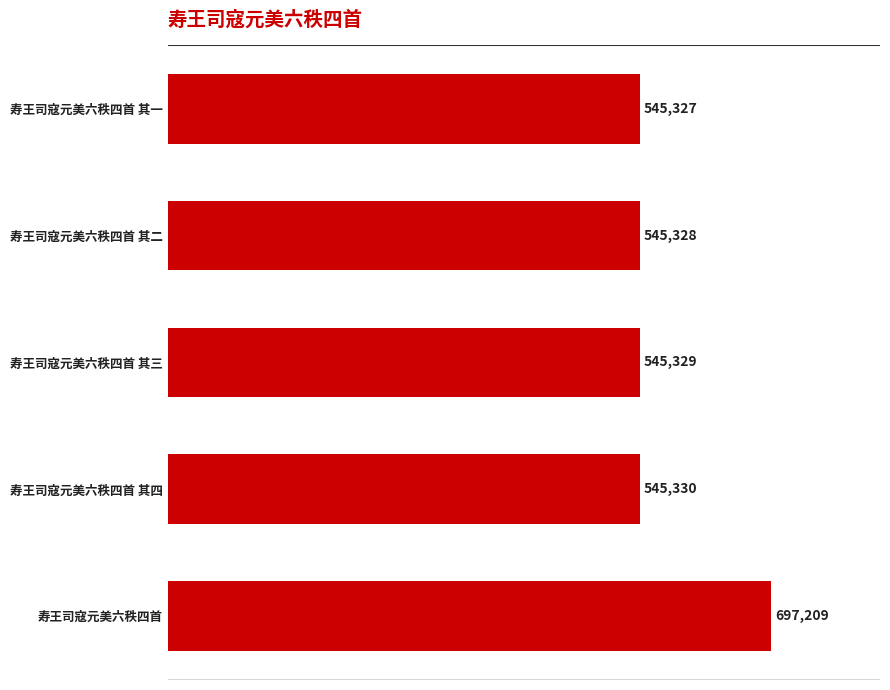

Rank the categories by value from highest to lowest.

寿王司寇元美六秩四首, 寿王司寇元美六秩四首 其四, 寿王司寇元美六秩四首 其三, 寿王司寇元美六秩四首 其二, 寿王司寇元美六秩四首 其一